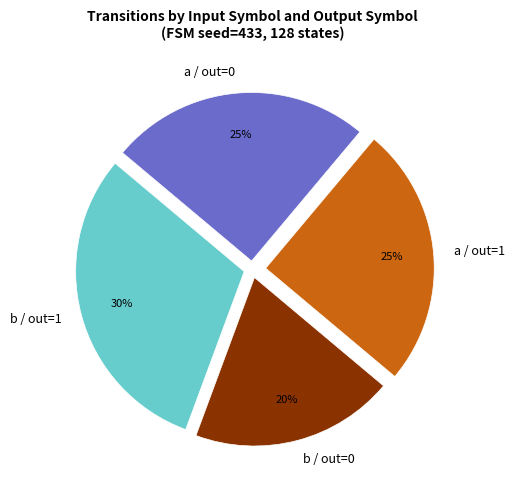

To the nearest percent, what is the combined percentage of b / out=0 and a / out=1?

45%